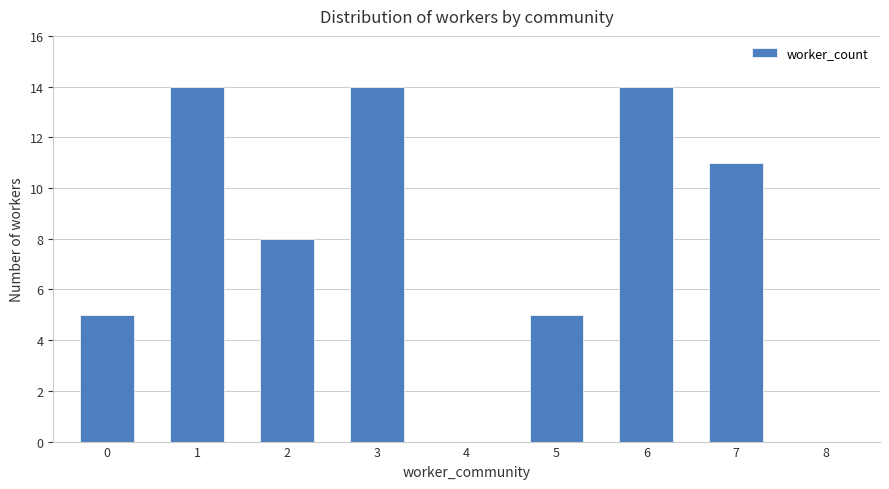

Count the values in the range 5 to 14.

7